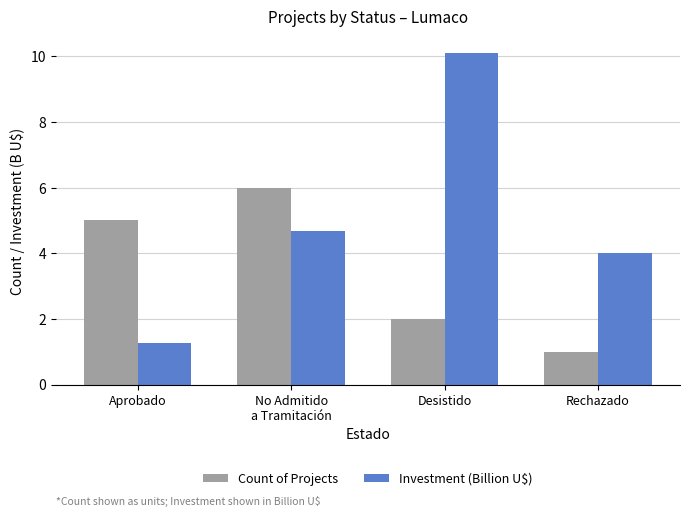

What are all the series names shown in the legend?

Count of Projects, Investment (Billion U$)